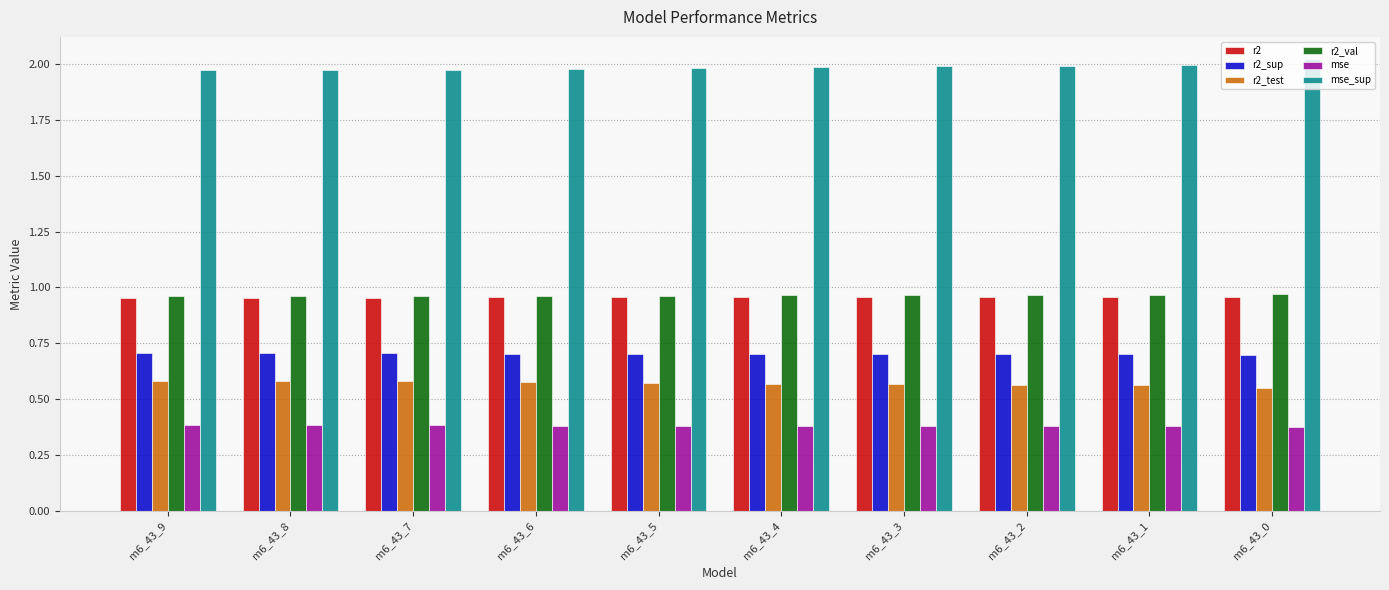

What is the value of the r2_sup bar at the 2nd from the left?

0.7